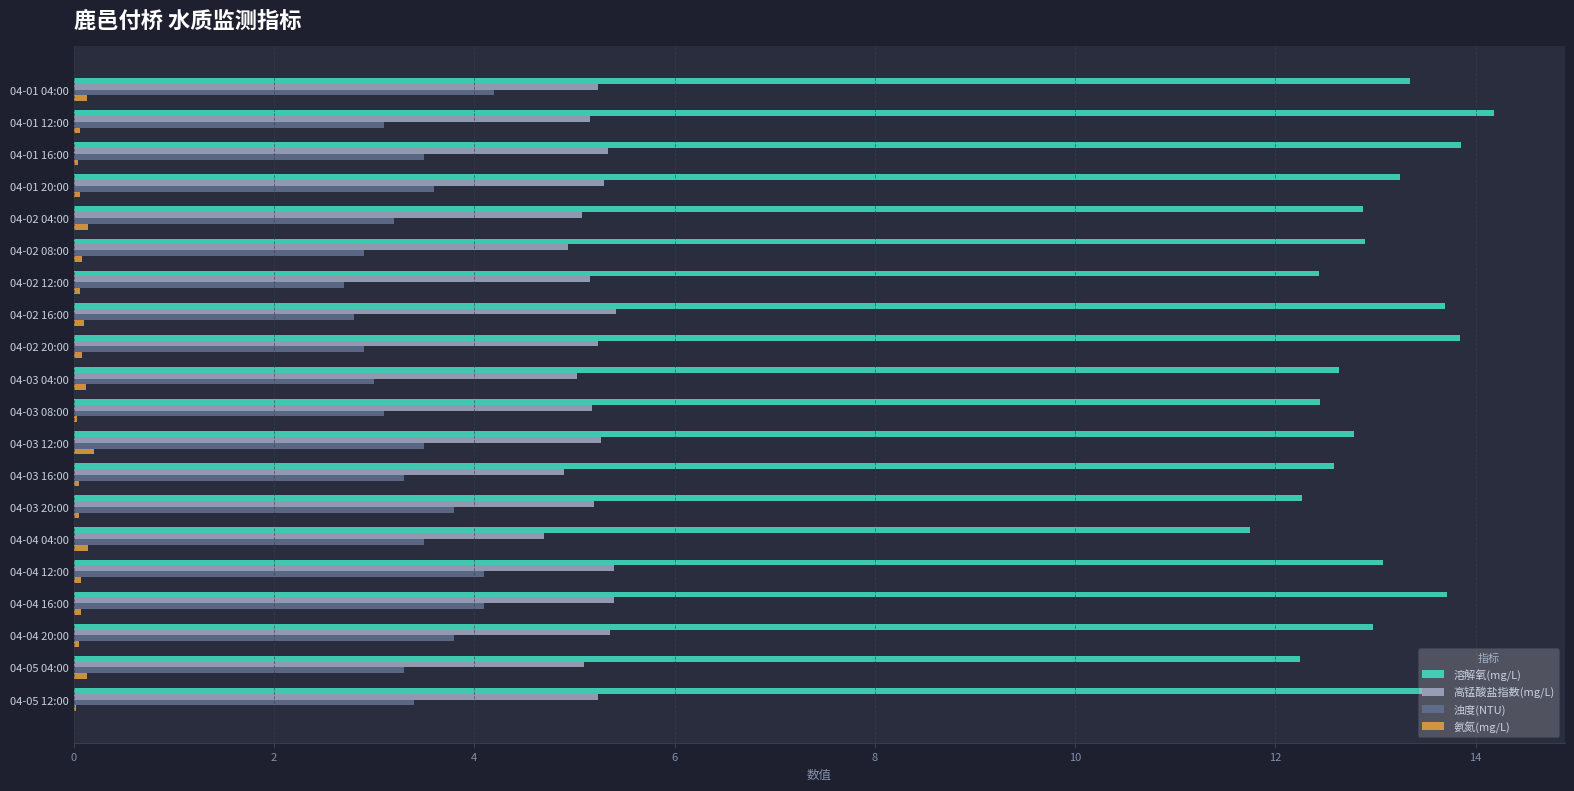

What is the maximum value shown in the chart?

14.2